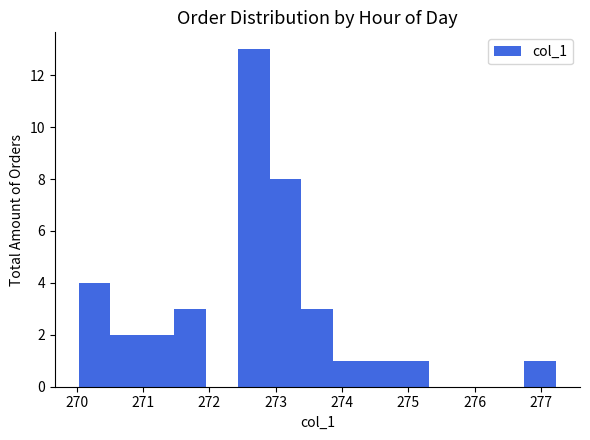

Over which range of the x-axis is the bar tallest?

272.4 to 272.9